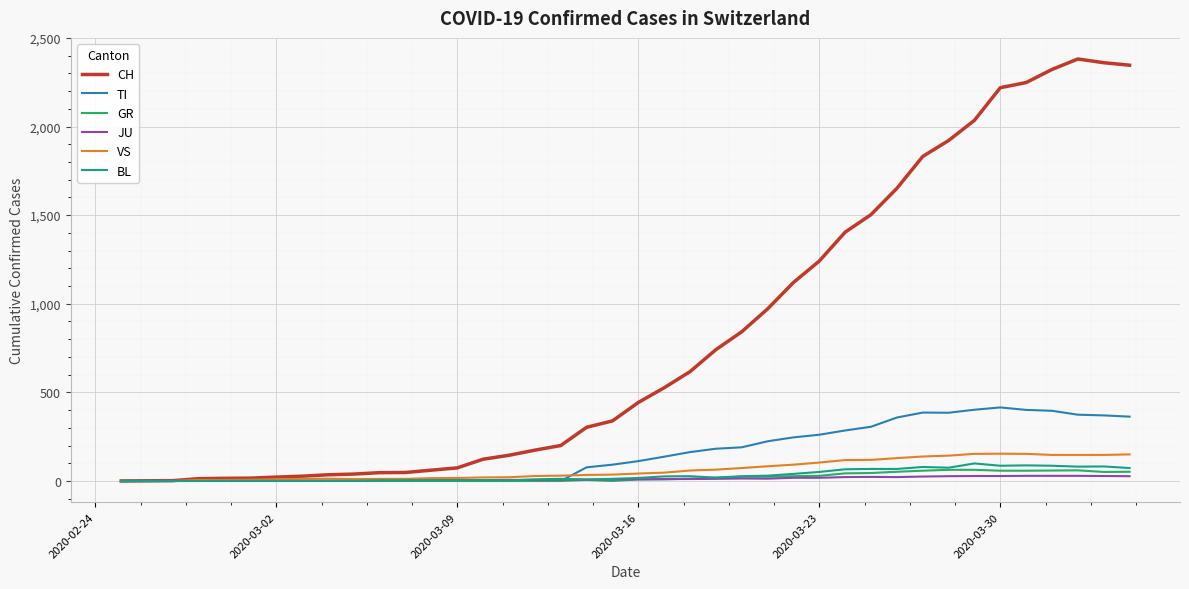

Which series has the widest spread of values?

CH